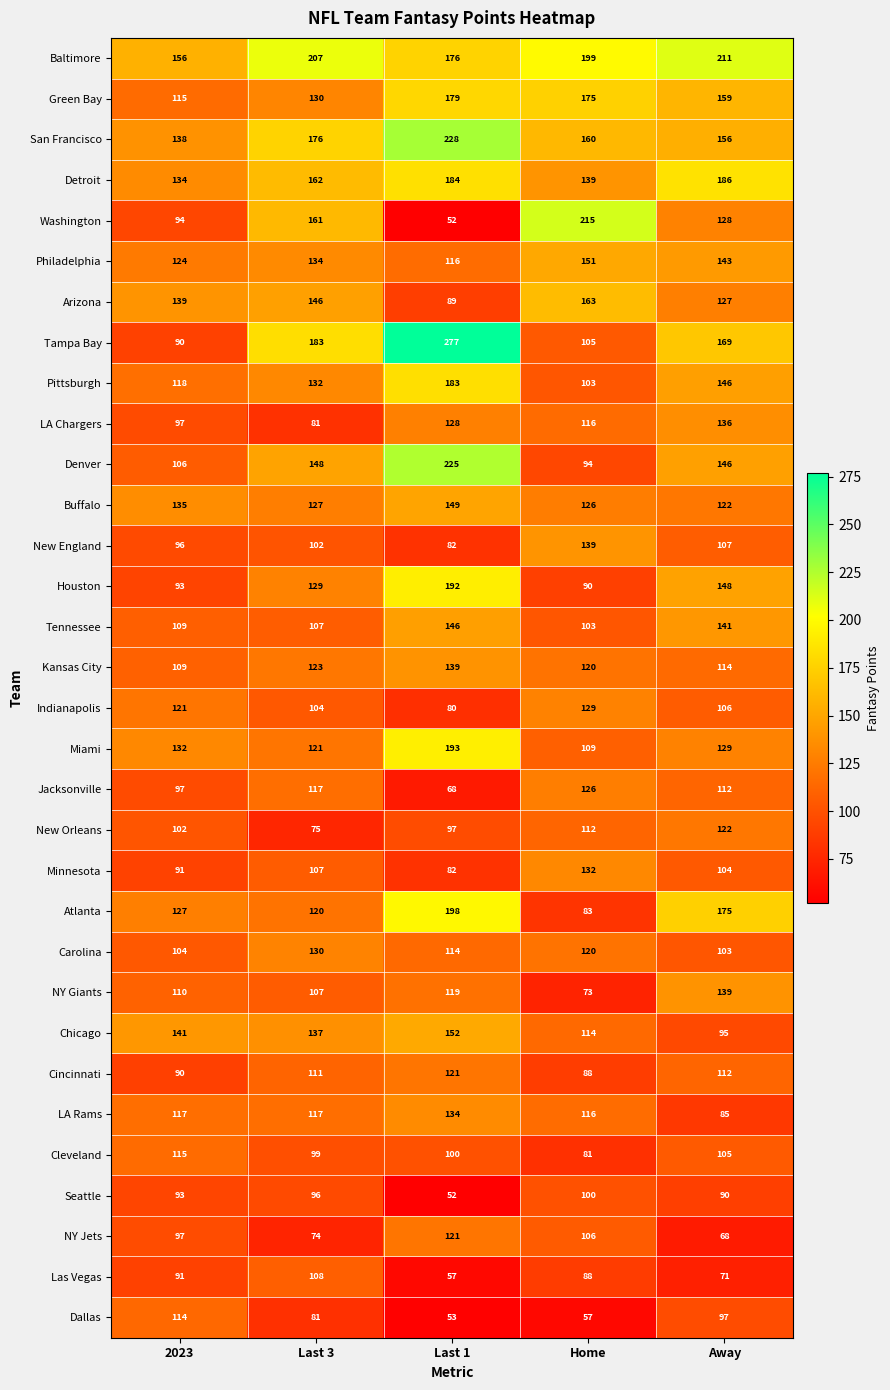

At which category is the sum across all series the highest?

Last 1